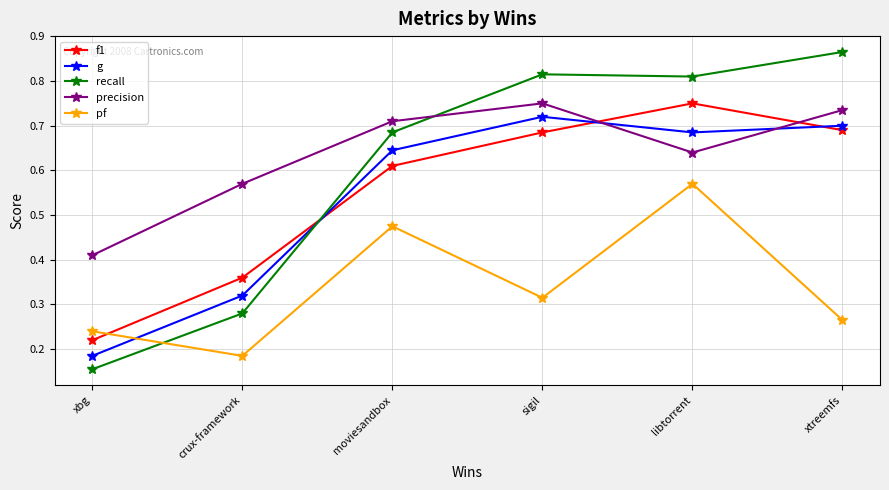

True or false: recall and g cross at least once.

True